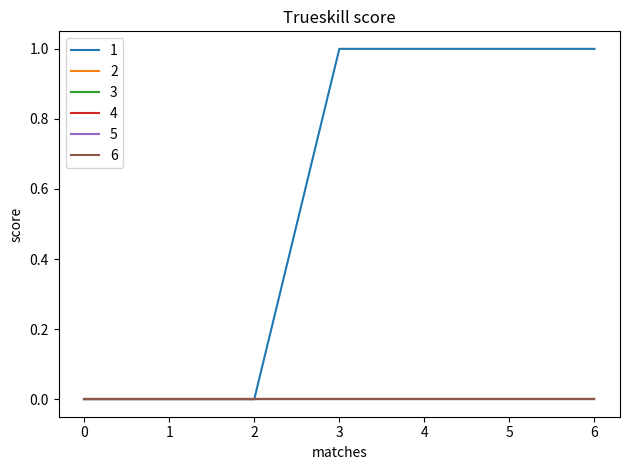

Does the chart display data point markers on the line(s)?

No